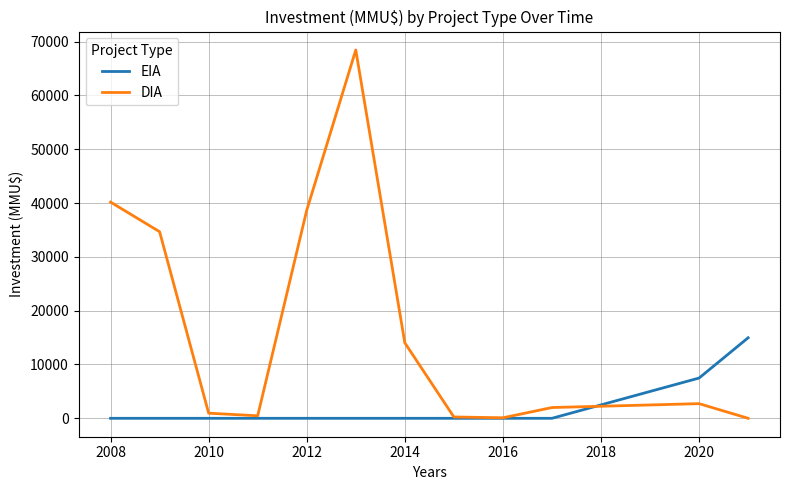

How many lines are shown in the chart?

2